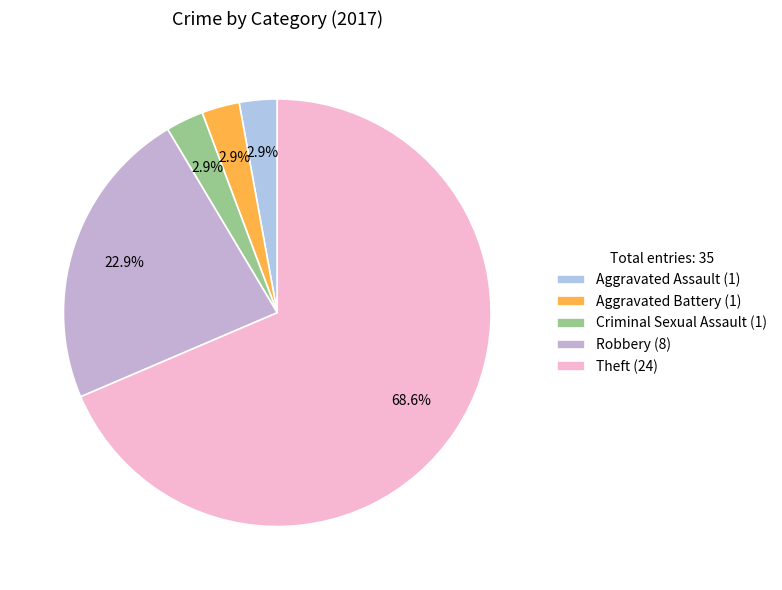

Count the number of slices in the pie.

5